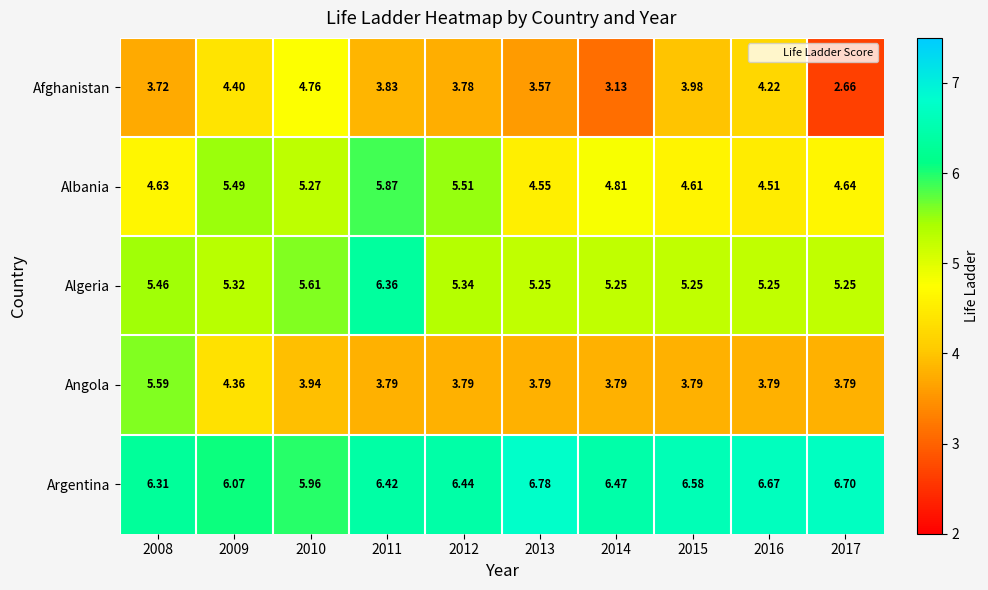

At 2011, list the series in order from largest to smallest.

Argentina, Algeria, Albania, Afghanistan, Angola